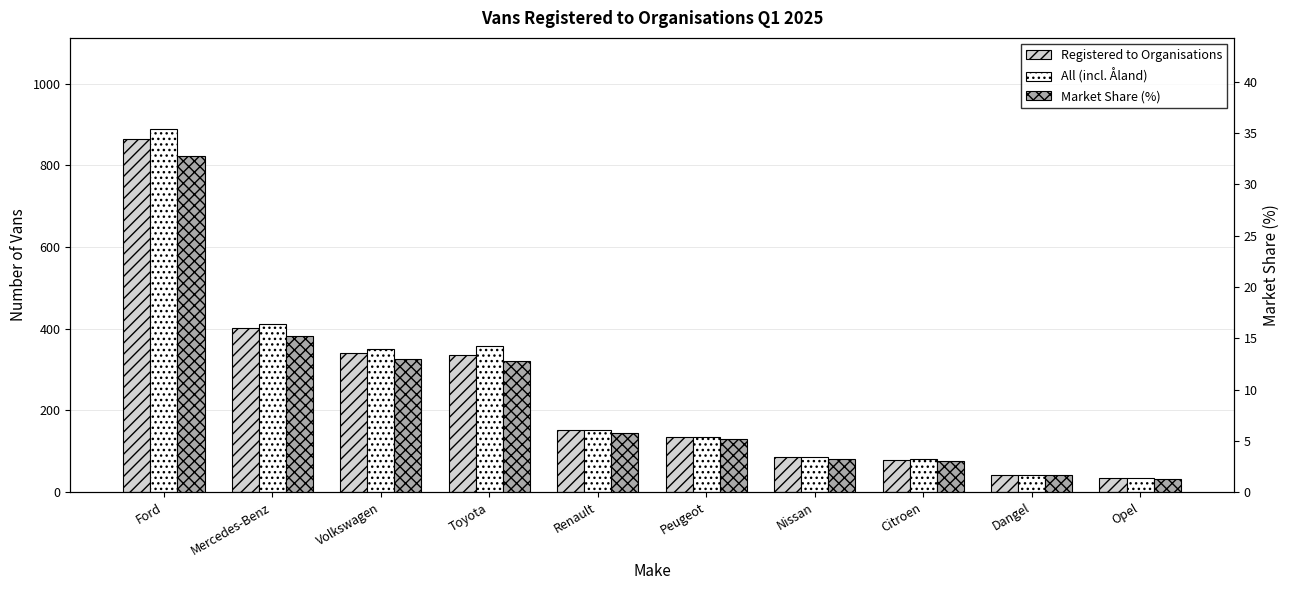

What is the difference between the Market Share (%) values at Renault and Volkswagen?

7.2